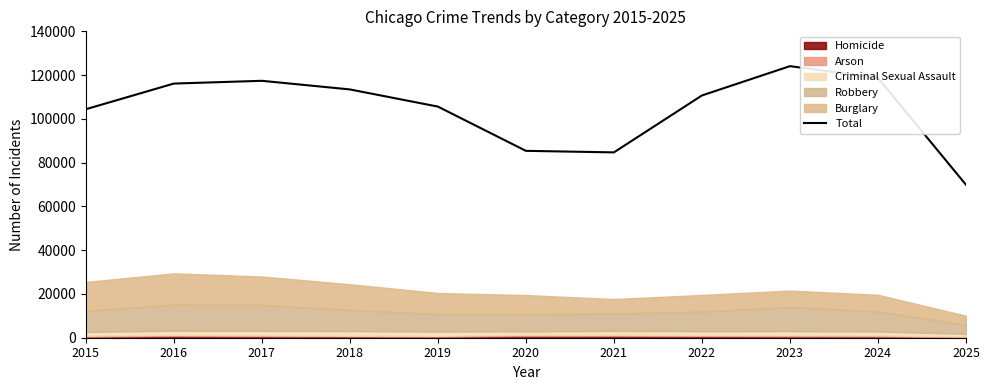

Is it true that the value at 2016 is 42494?

False